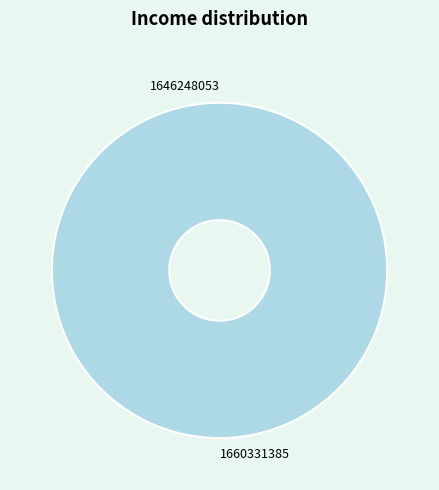

Combined, do 1646248053 and 1660331385 account for over 50%?

Yes